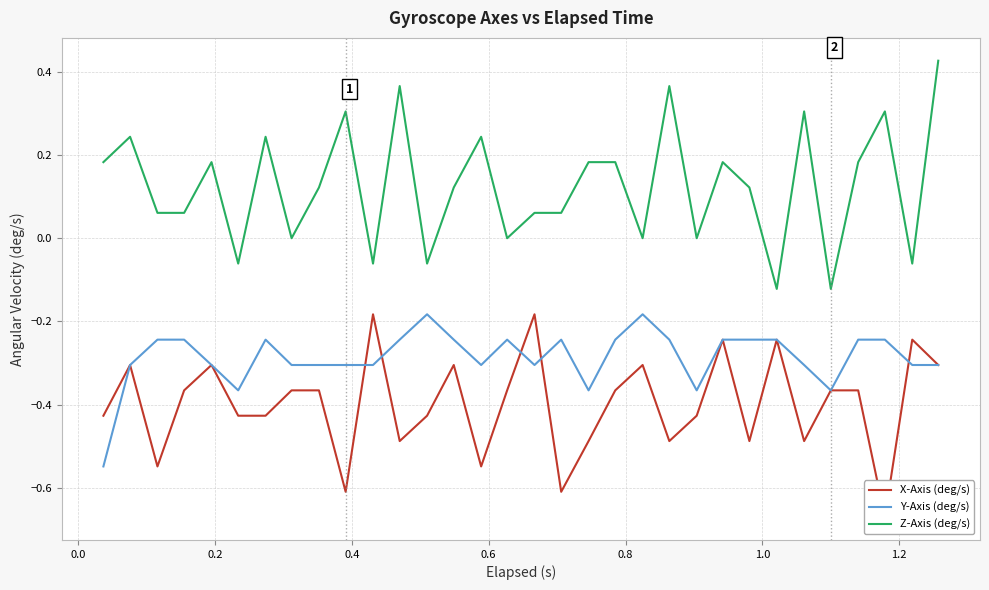

How many times do X-Axis (deg/s) and Y-Axis (deg/s) cross each other?

5